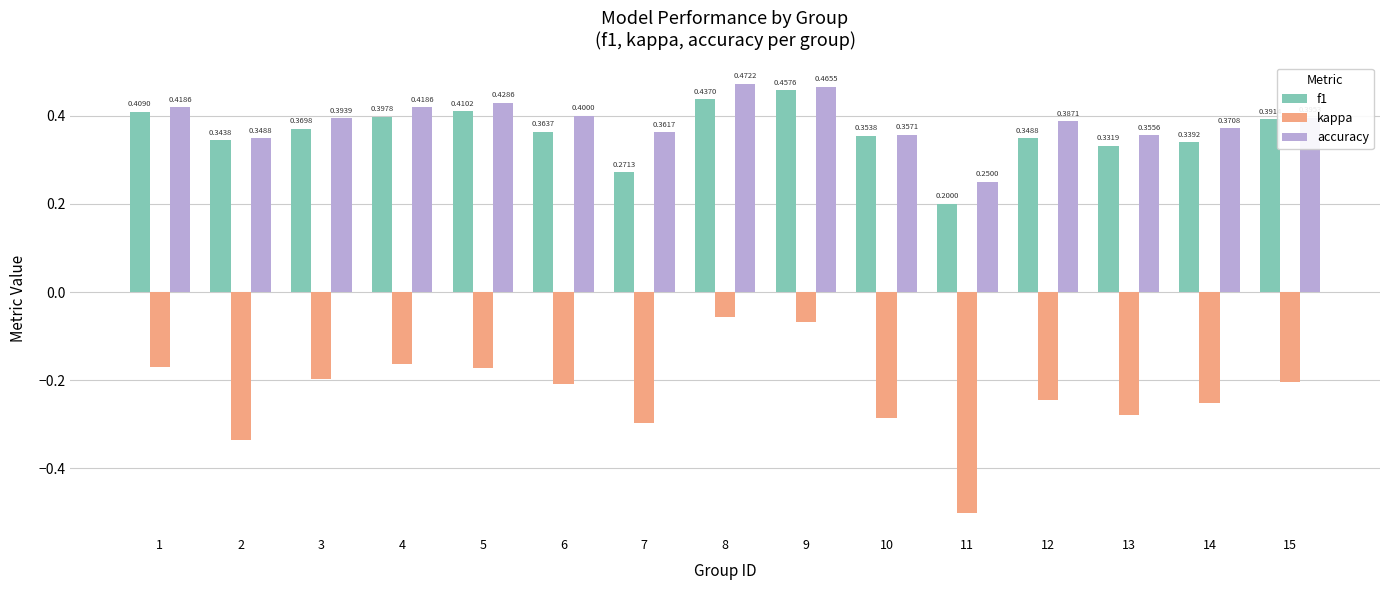

Which series has the largest total across all categories?

accuracy